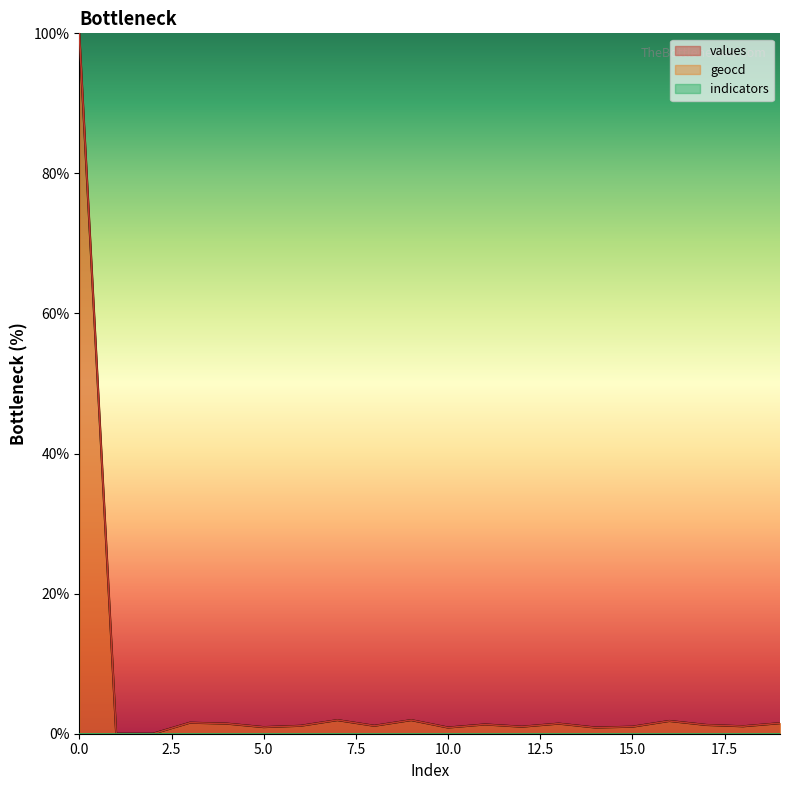

What is the total value across all series at 18?

2.1